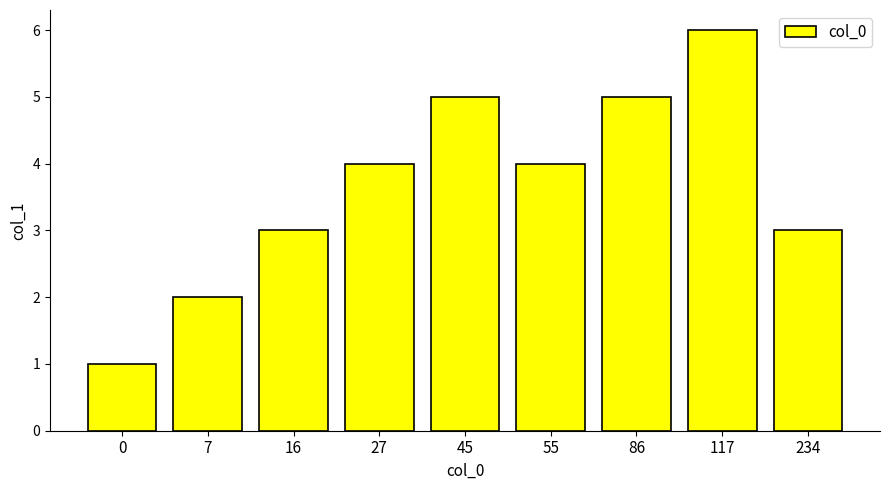

Is it true that the value at 55 is 2?

False